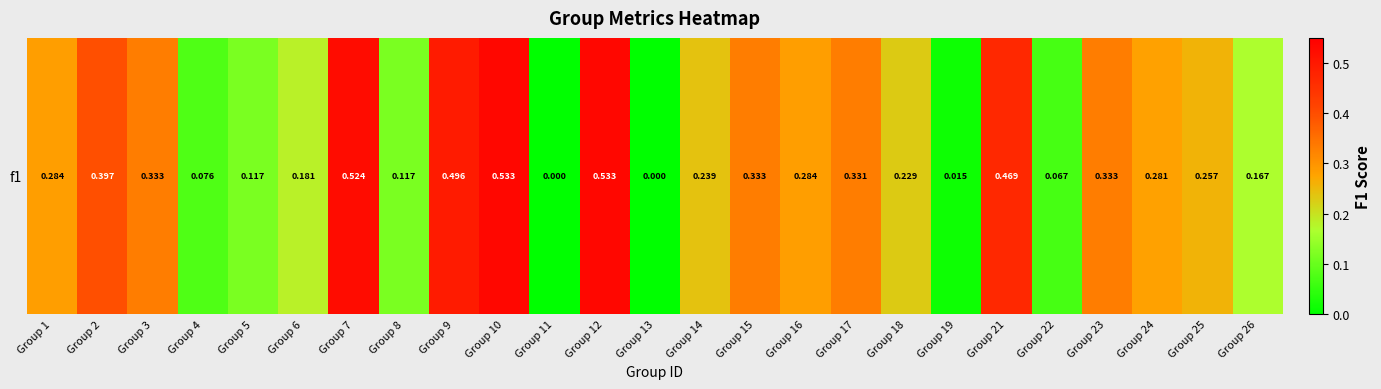

What is the difference between the maximum and minimum values?

0.5